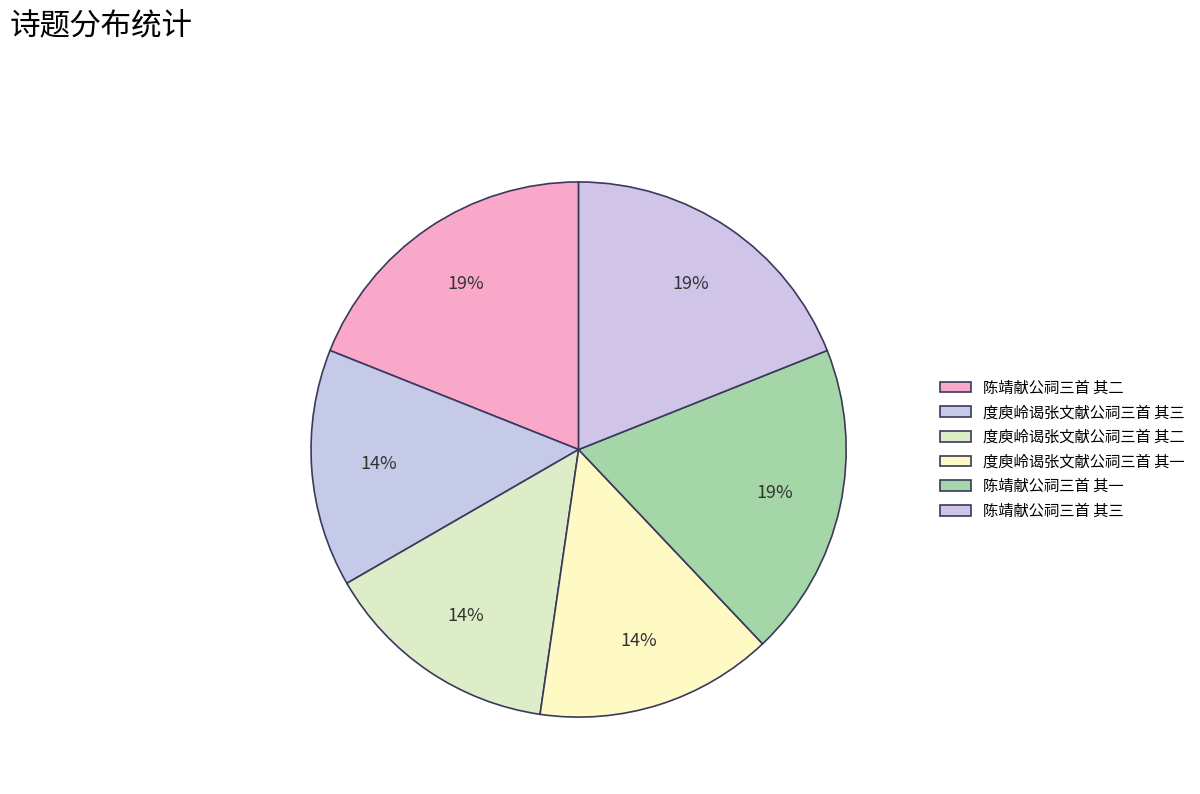

Count the number of slices in the pie.

6